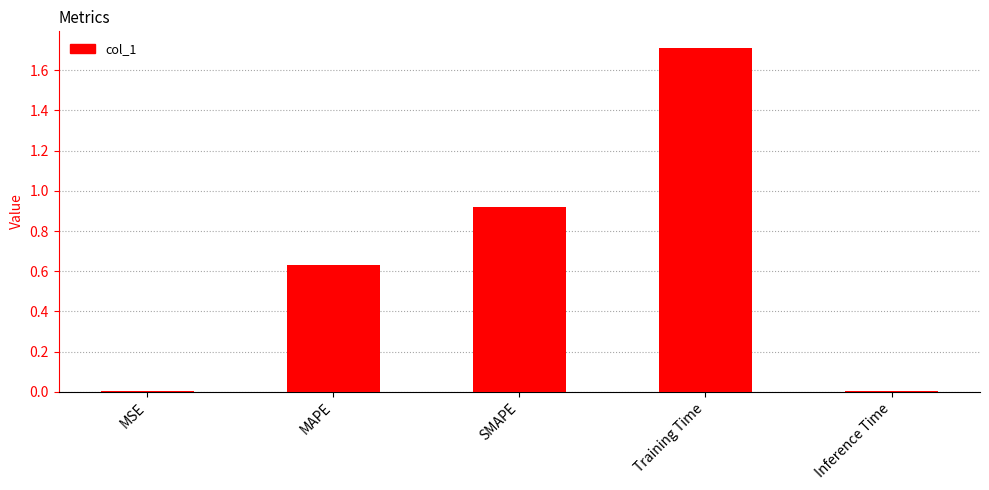

Is it true that the value at Inference Time is 0.0?

True